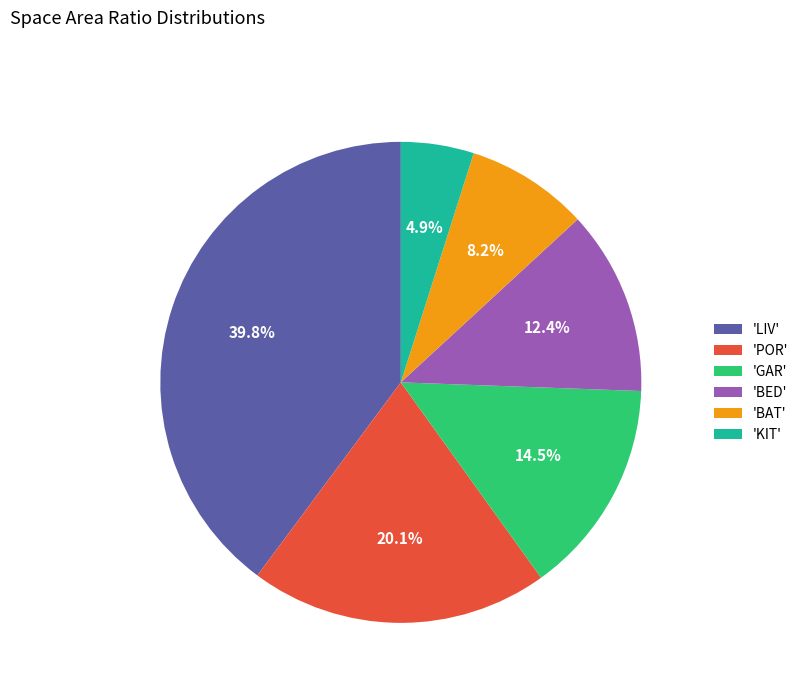

Which category has the biggest portion of the pie?

'LIV'